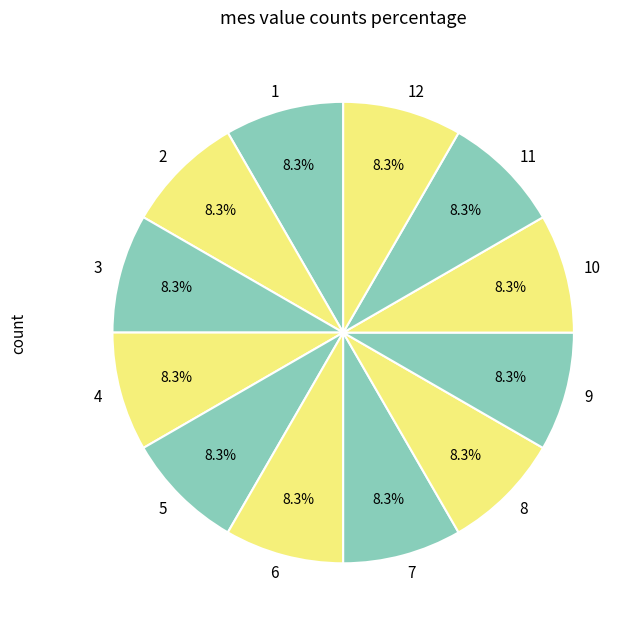

What percentage is the 10 slice, to the nearest percent?

8%